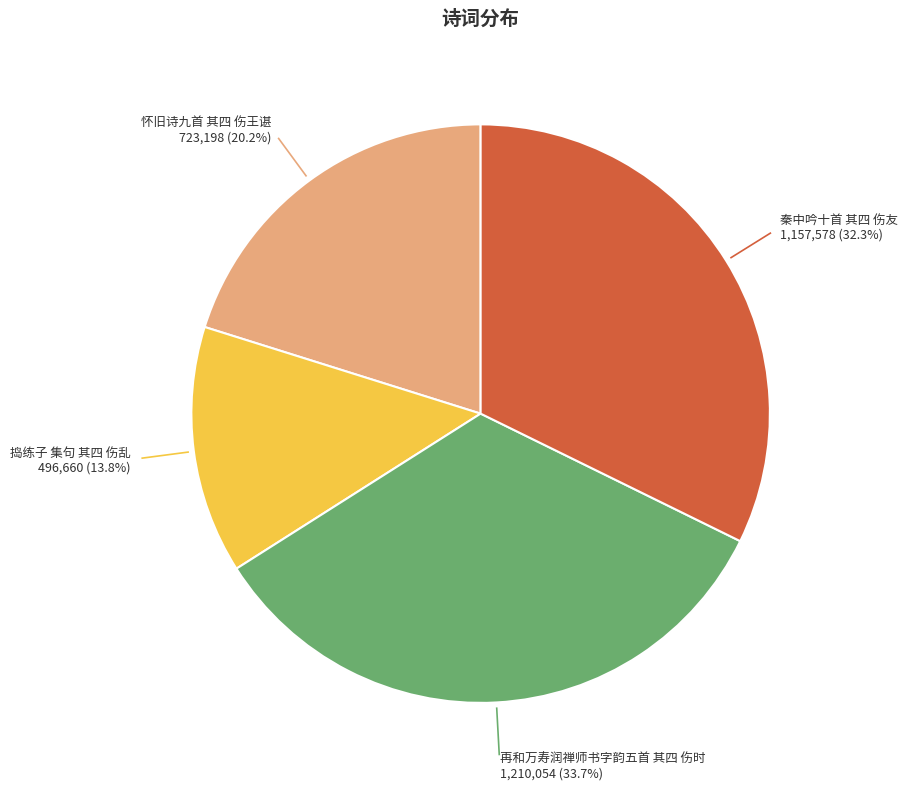

To the nearest percent, what is the difference between the 捣练子 集句 其四 伤乱 and 秦中吟十首 其四 伤友 slice percentages?

18%